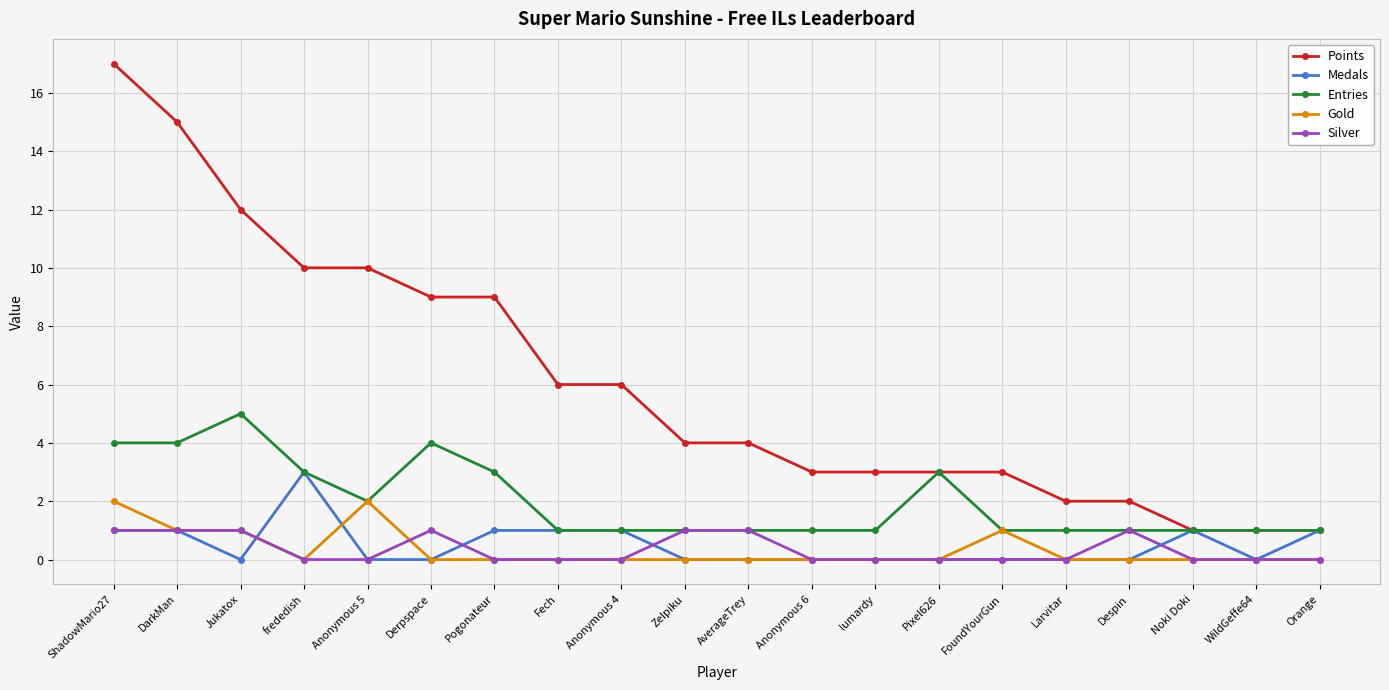

What is the greatest value displayed?

17